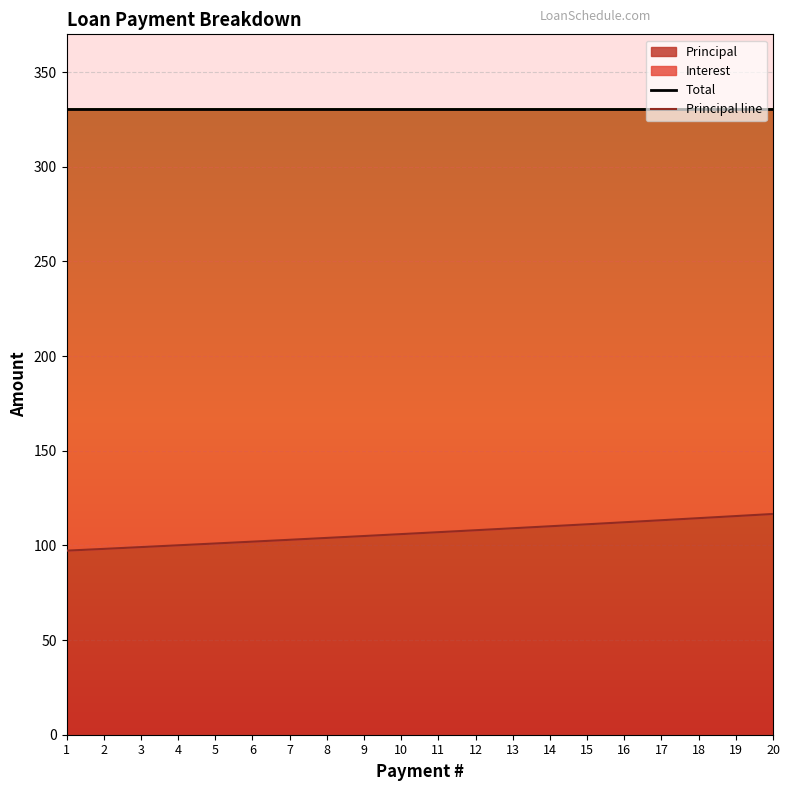

Which has a higher value, 11 or 14?

11